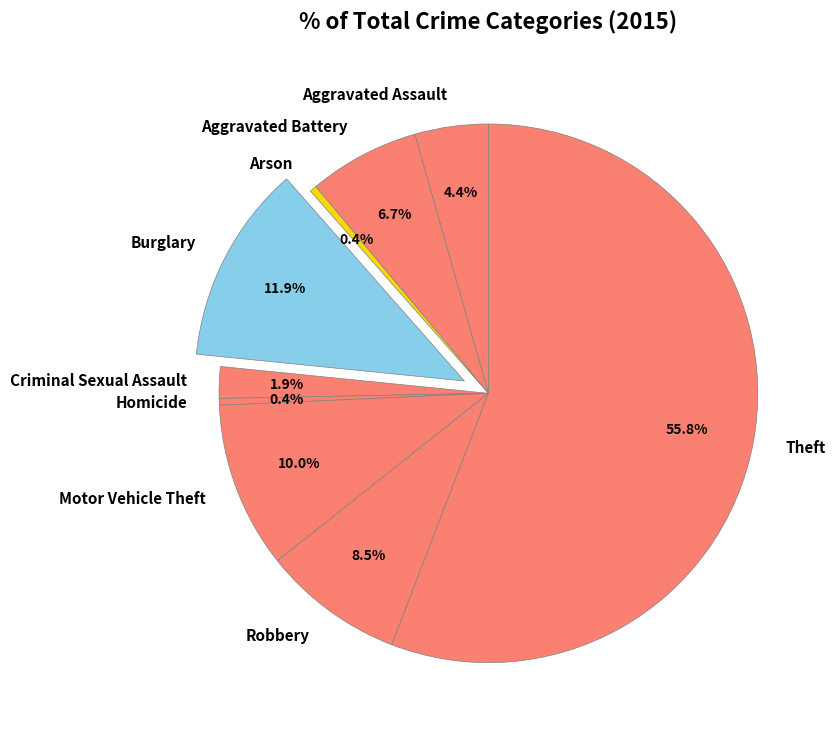

Which has a higher value, Criminal Sexual Assault or Robbery?

Robbery